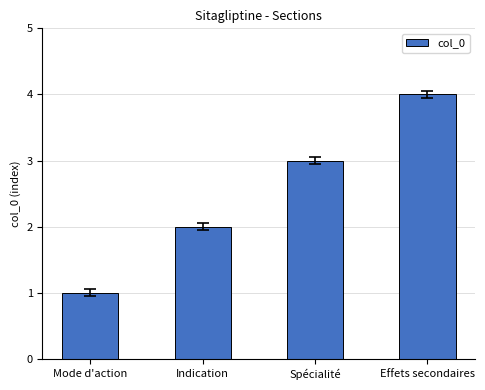

What is the approximate value at Effets secondaires?

4